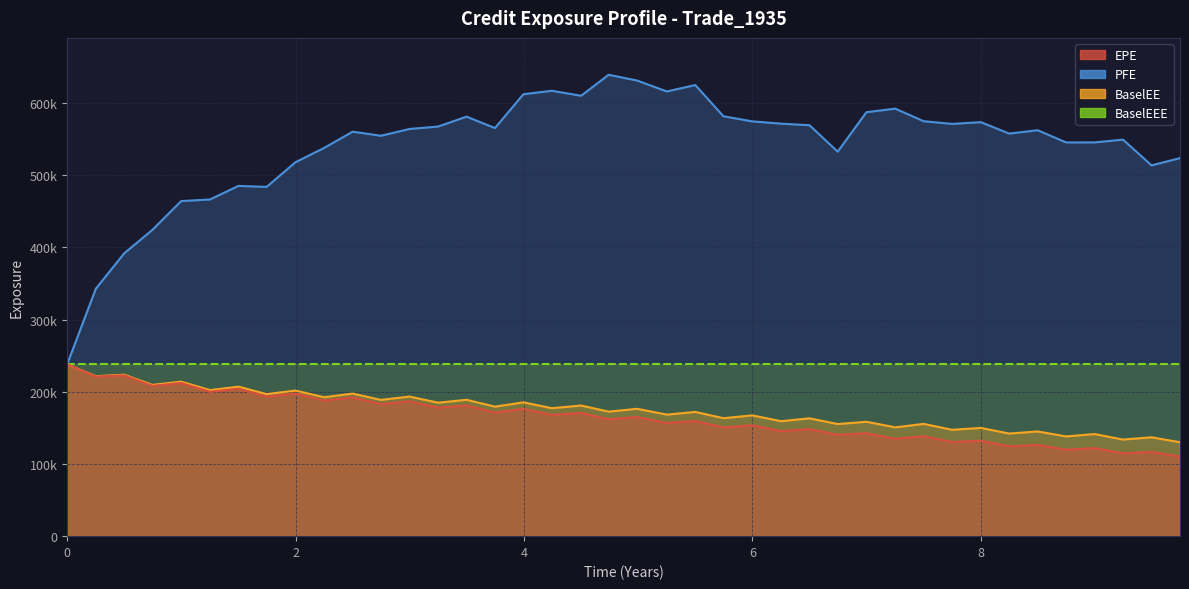

True or false: BaselEE and EPE cross at least once.

False